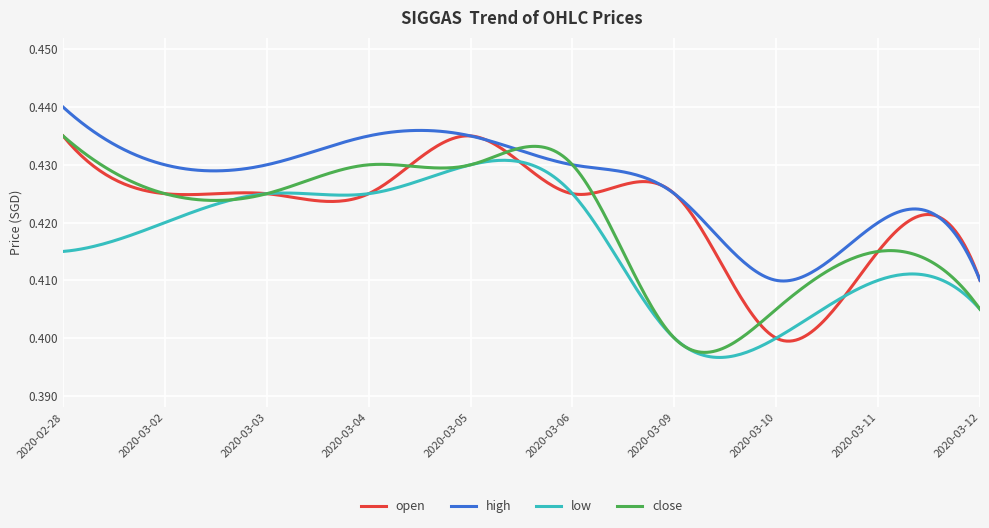

Which series has the largest total across all categories?

high